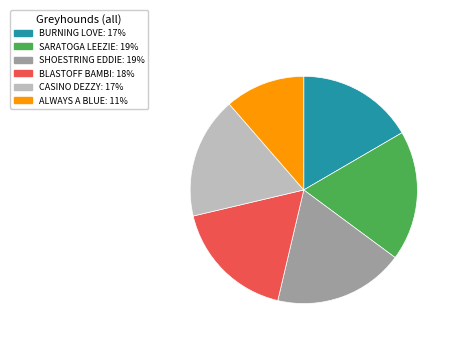

How many segments does this pie chart have?

6